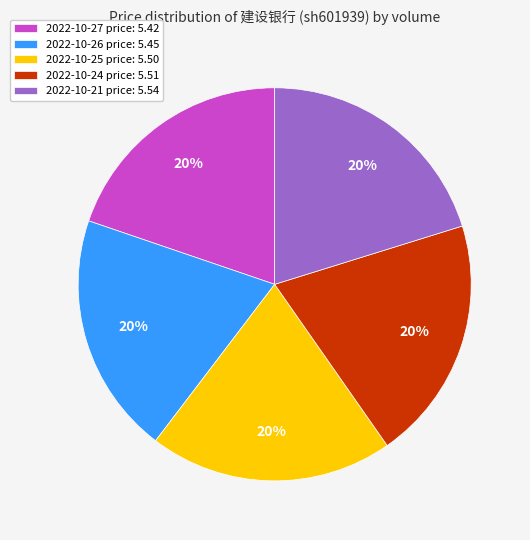

Combined, do 2022-10-26 price: 5.45 and 2022-10-25 price: 5.50 account for over 50%?

No